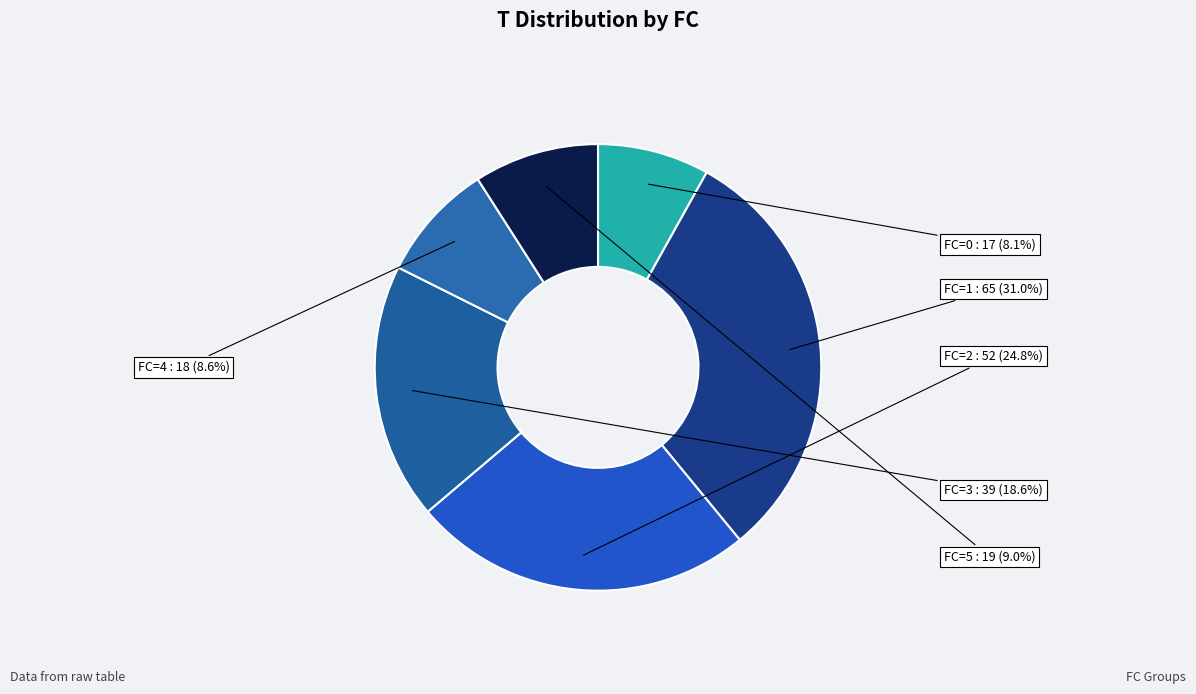

Which category has the biggest portion of the pie?

FC=1